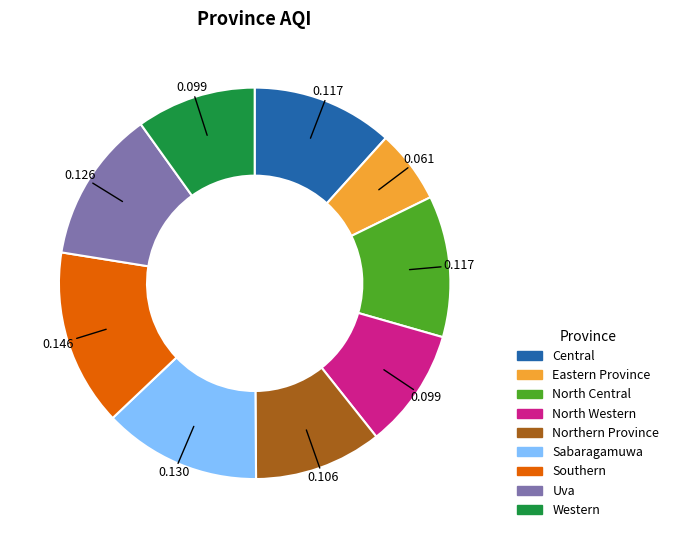

Count the number of slices in the pie.

9